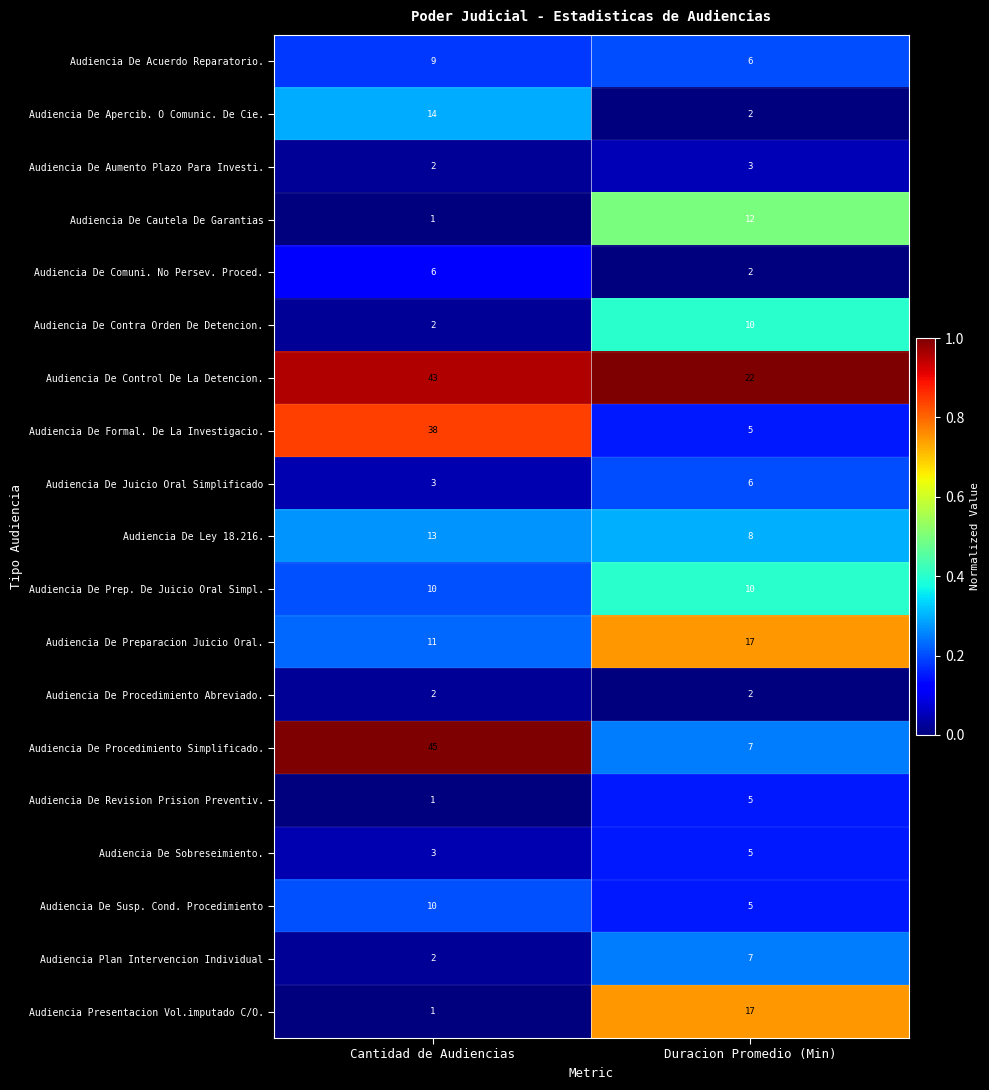

What is the spread (max minus min) of values at Duracion Promedio (Min)?

20